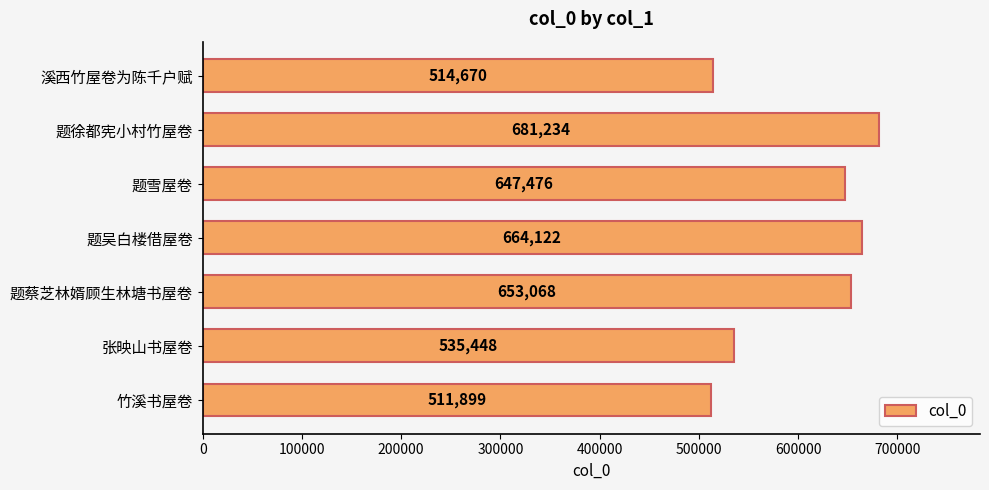

List the labels in order of value, largest first.

题徐都宪小村竹屋卷, 题吴白楼借屋卷, 题蔡芝林婿顾生林塘书屋卷, 题雪屋卷, 张映山书屋卷, 溪西竹屋卷为陈千户赋, 竹溪书屋卷